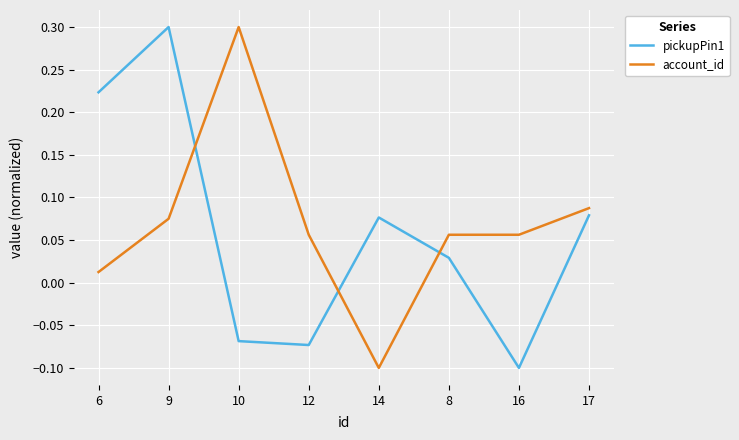

What is the maximum value for account_id?

0.3